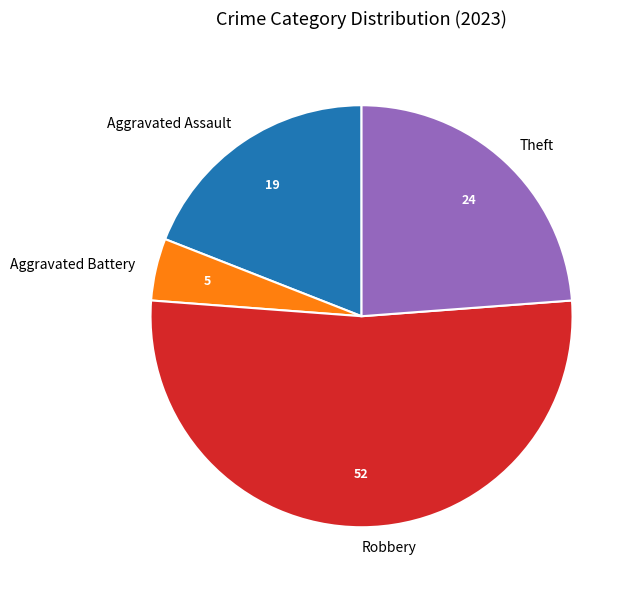

What is the largest slice in the pie chart?

Robbery